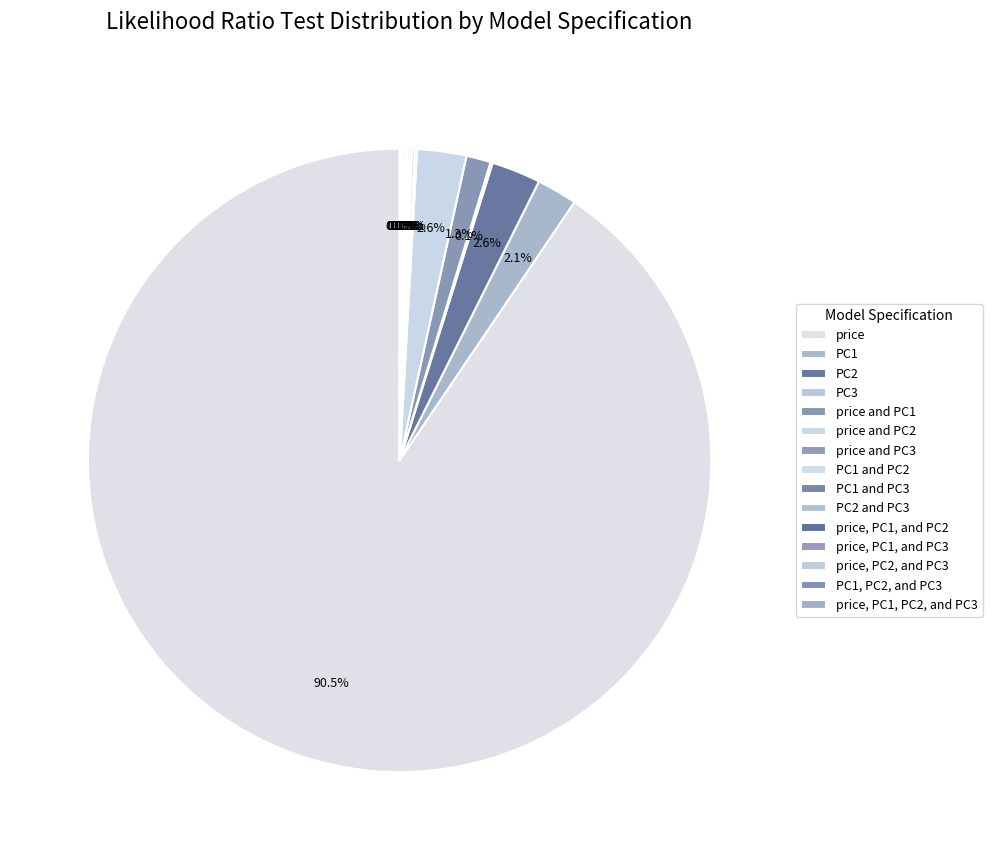

What is the largest slice in the pie chart?

price